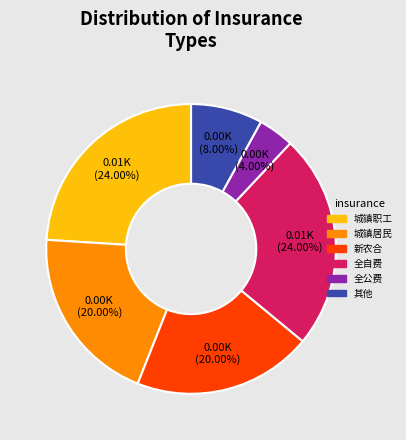

Does any single category account for the majority?

No